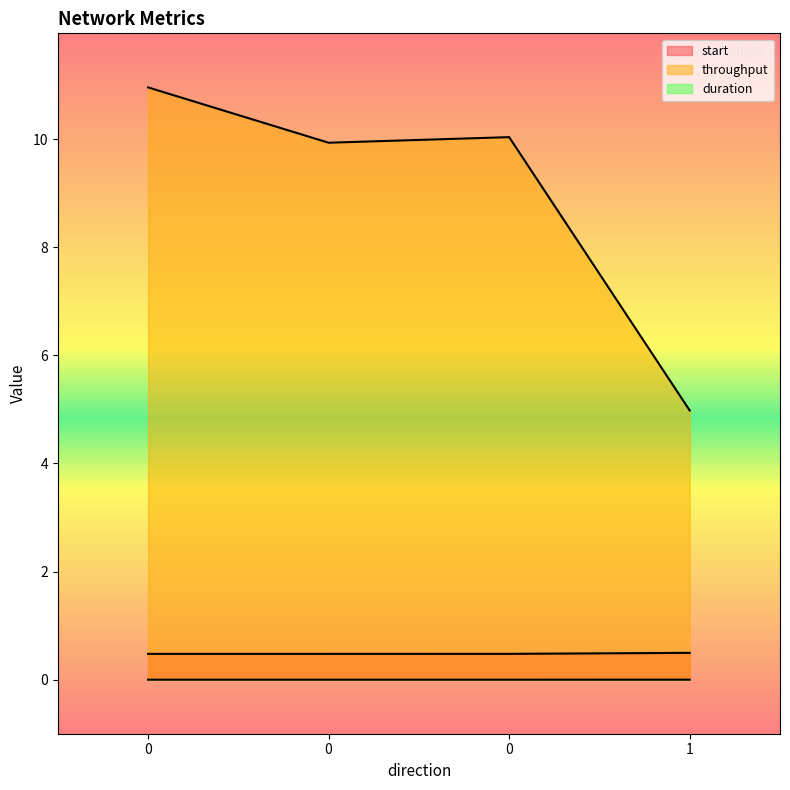

List the series in order of their peak value, highest first.

throughput, start, duration